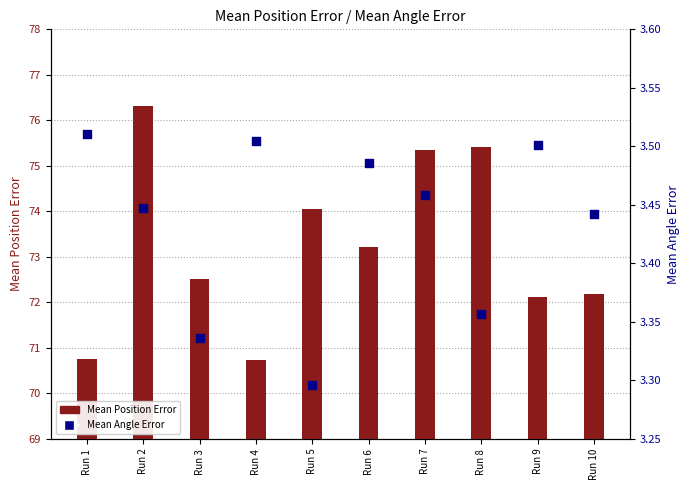

Which series reaches the minimum Y coordinate?

Mean Angle Error